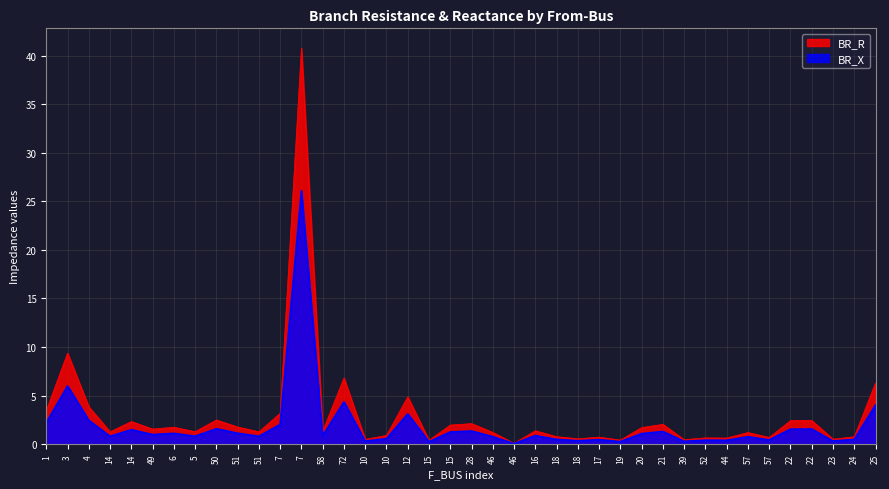

True or false: BR_X has a value of 1.3 at 72.

False